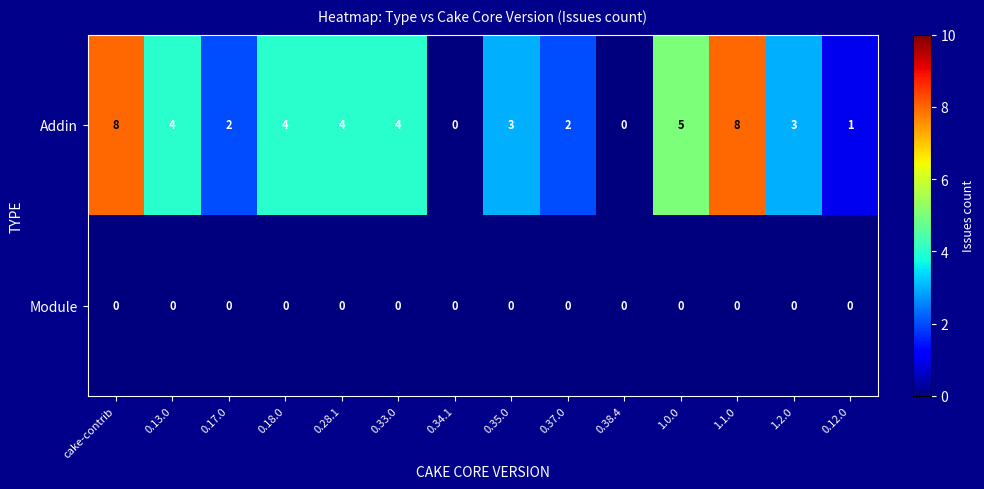

What is the maximum value shown in the chart?

8